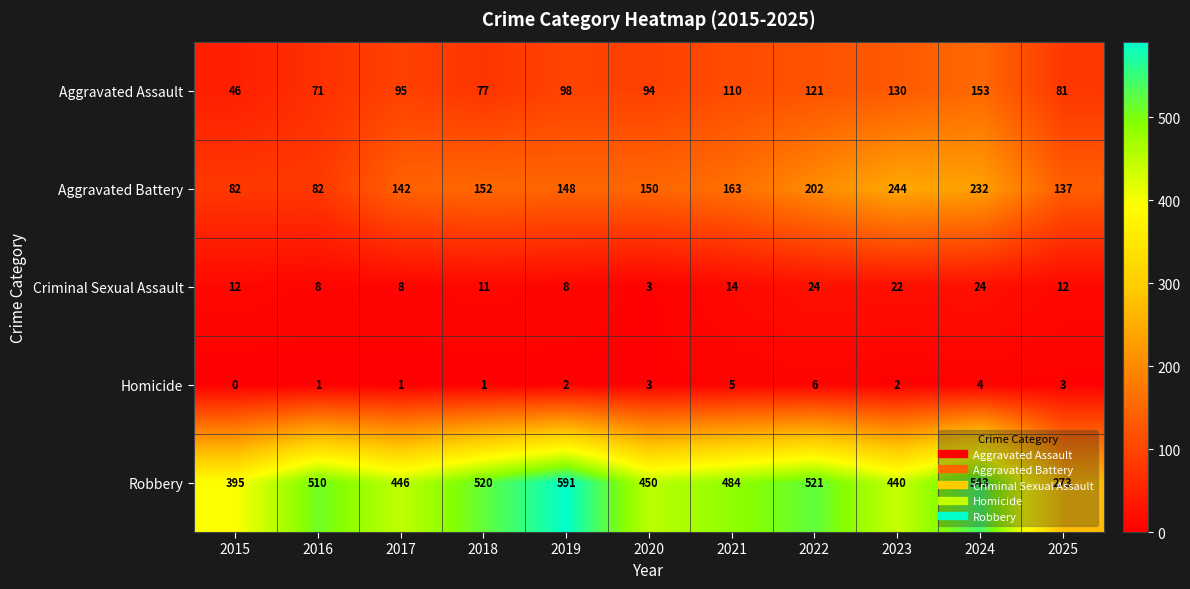

What is the difference between the maximum and minimum values in the Criminal Sexual Assault series?

21